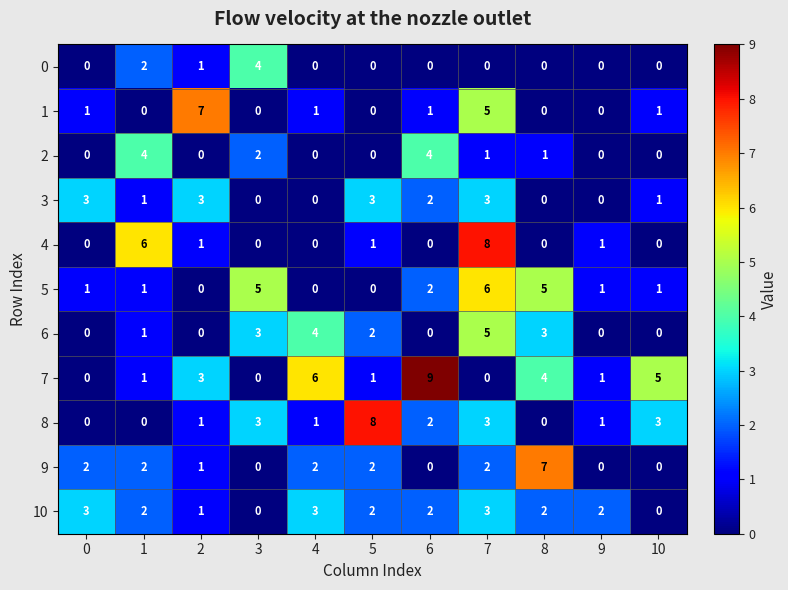

How many 0 values are between 0 and 1?

9